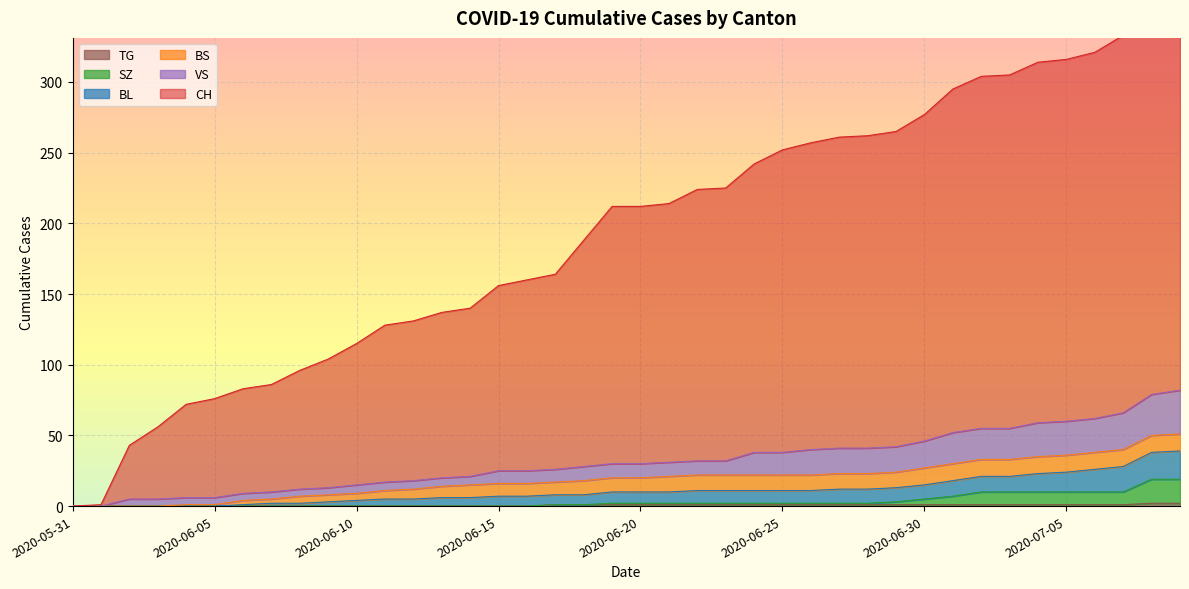

At which category is the sum across all series the highest?

2020-07-09